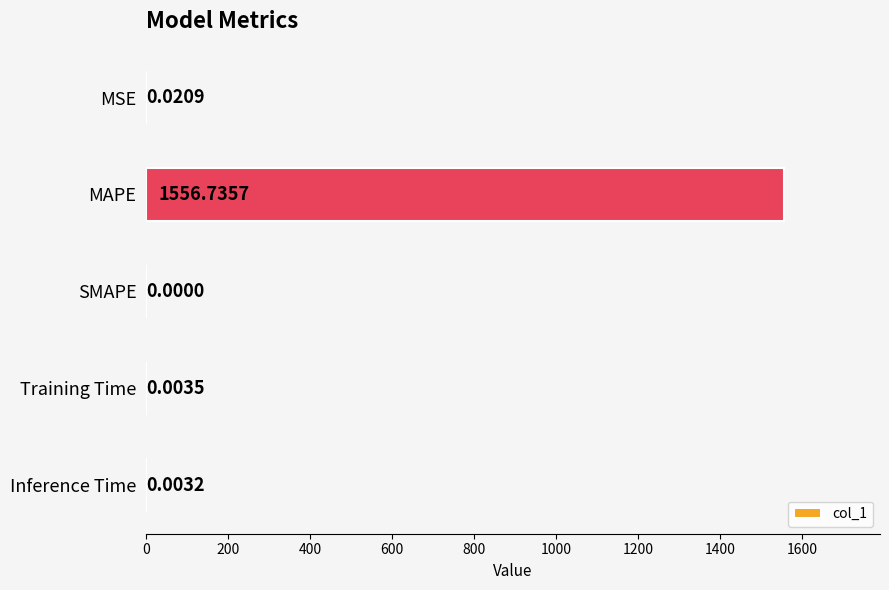

What is the change in value from MSE to MAPE?

+1556.7